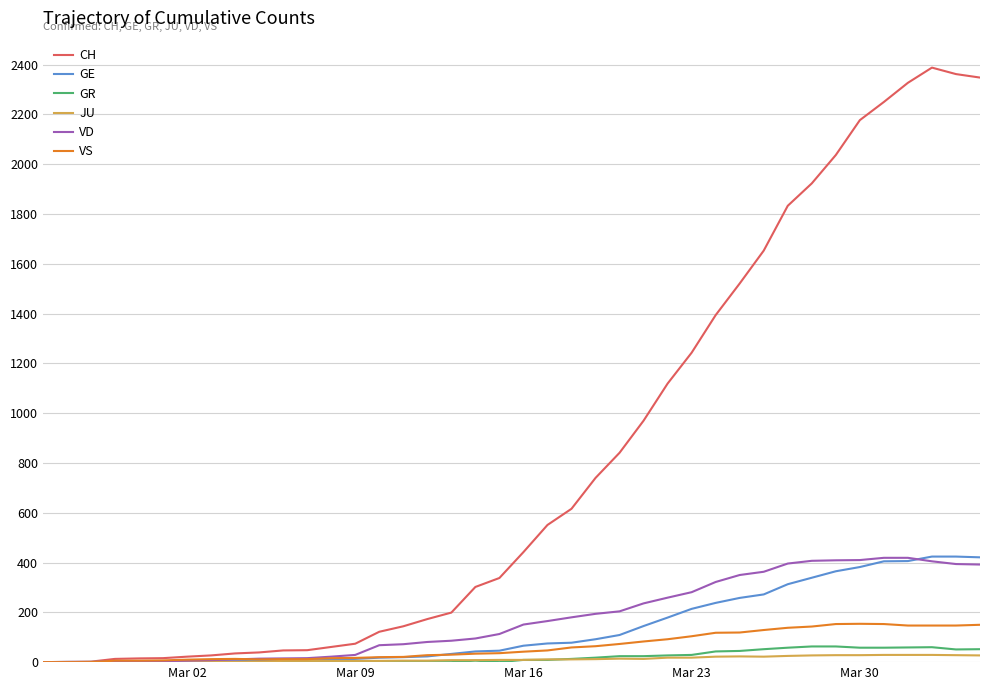

Which series has the largest range (max minus min)?

CH